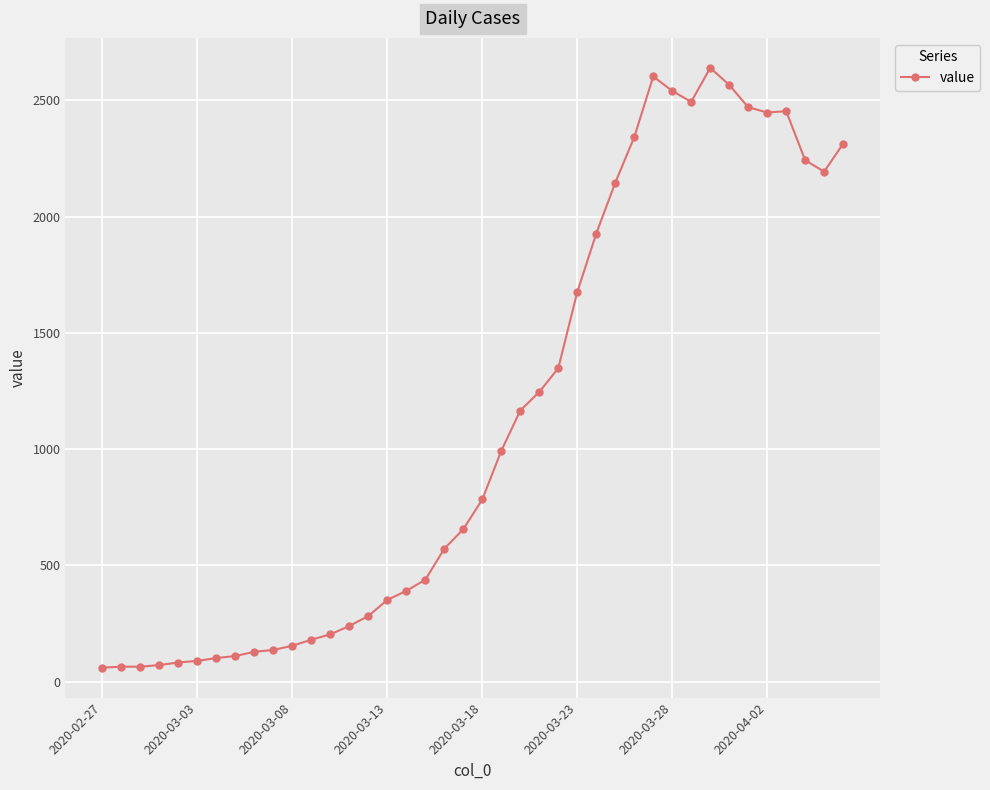

How many series are shown in this chart?

1